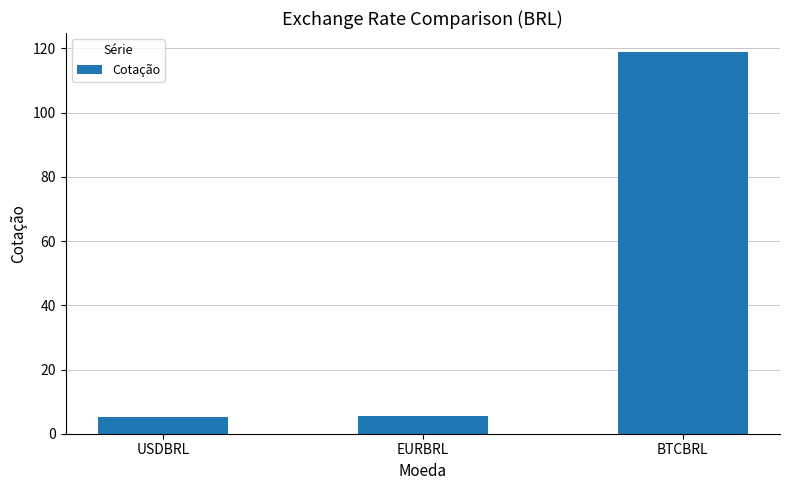

What is the label of the 3rd bar from the left?

BTCBRL